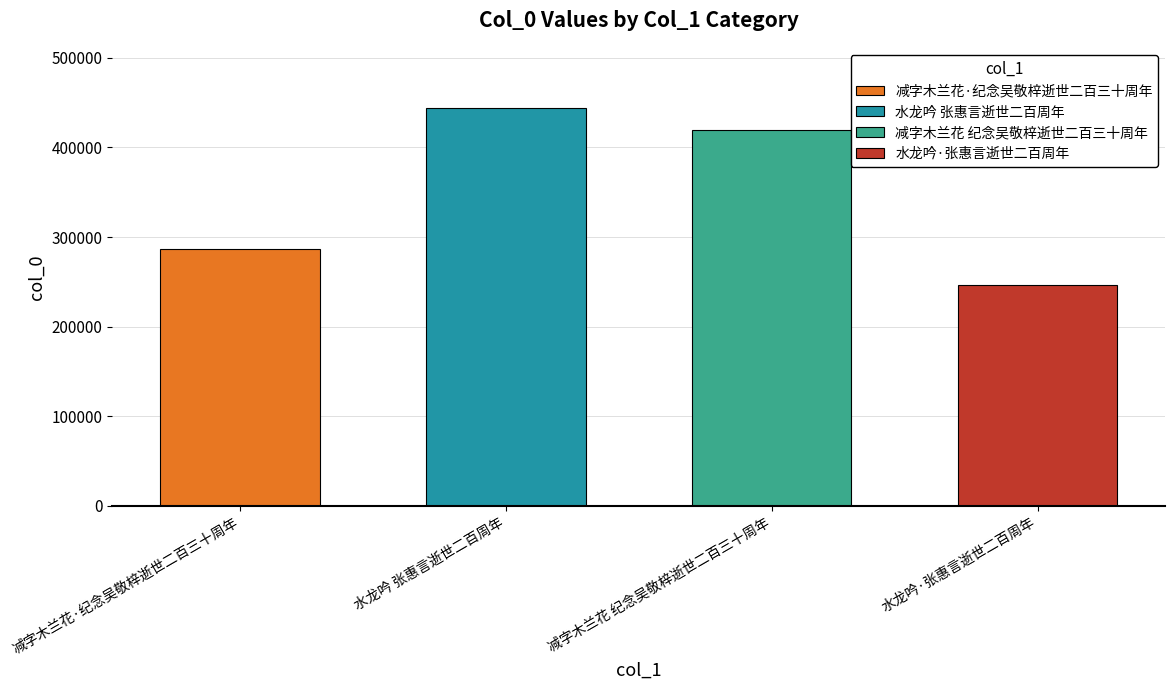

Rank the categories by value from lowest to highest.

水龙吟·张惠言逝世二百周年, 减字木兰花·纪念吴敬梓逝世二百三十周年, 减字木兰花 纪念吴敬梓逝世二百三十周年, 水龙吟 张惠言逝世二百周年